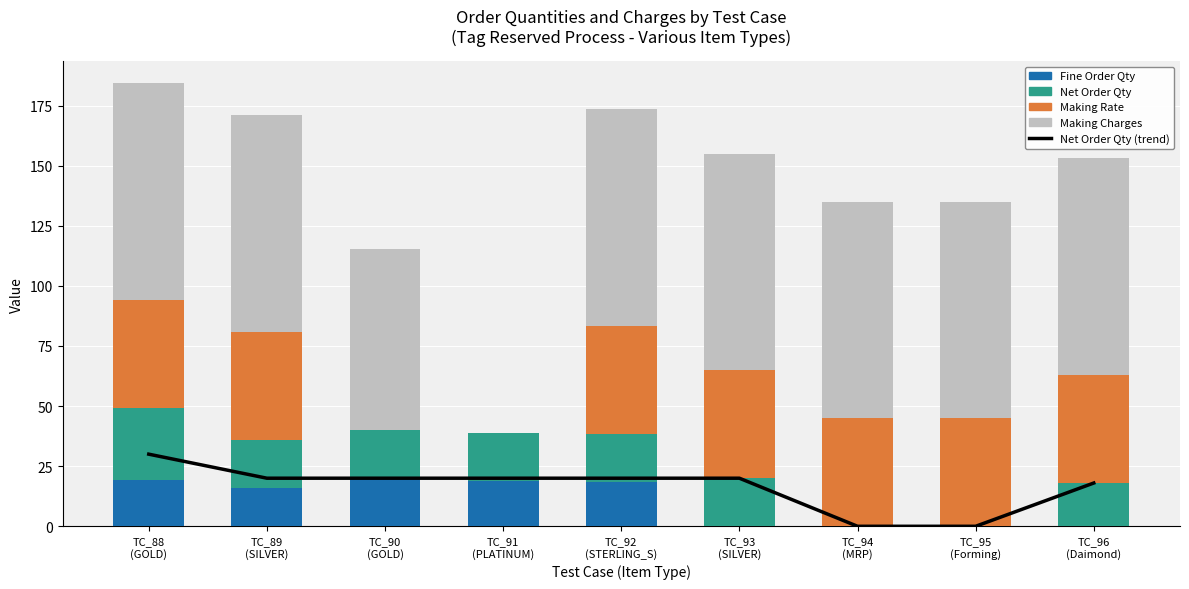

Reading left to right, list all the values displayed in this chart.

Net Order Qty (trend): 30.0	20.0	20.0	20.0	20.0	20.0	0.0	0.0	18.0
Fine Order Qty: 19.2	16.0	20.0	19.0	18.5	0.0	0.0	0.0	0.0
Net Order Qty: 30.0	20.0	20.0	20.0	20.0	20.0	0.0	0.0	18.0
Making Rate: 45.0	45.0	0.0	0.0	45.0	45.0	45.0	45.0	45.0
Making Charges: 90.0	90.0	75.4	0.0	90.0	90.0	90.0	90.0	90.0